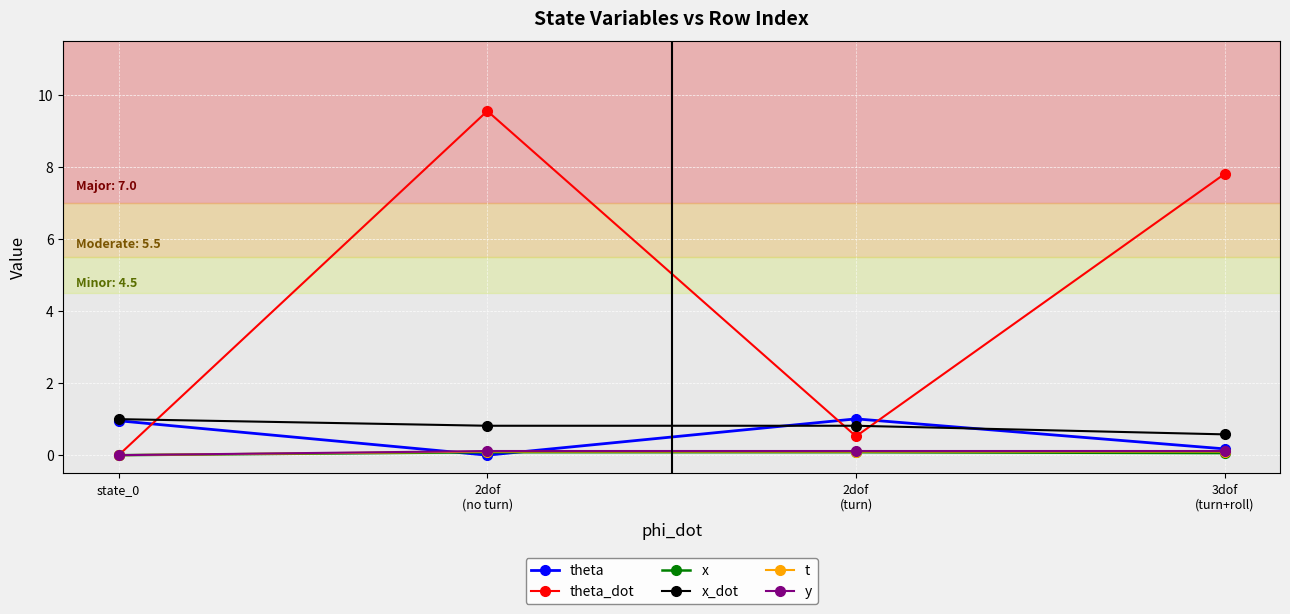

How many values in the theta_dot series exceed 7?

2